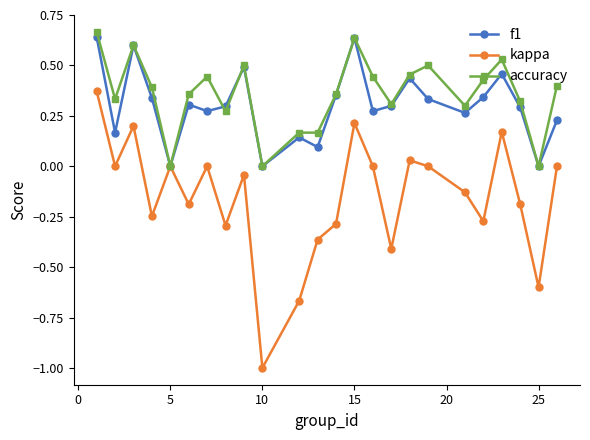

What is the smallest value displayed?

-1.0